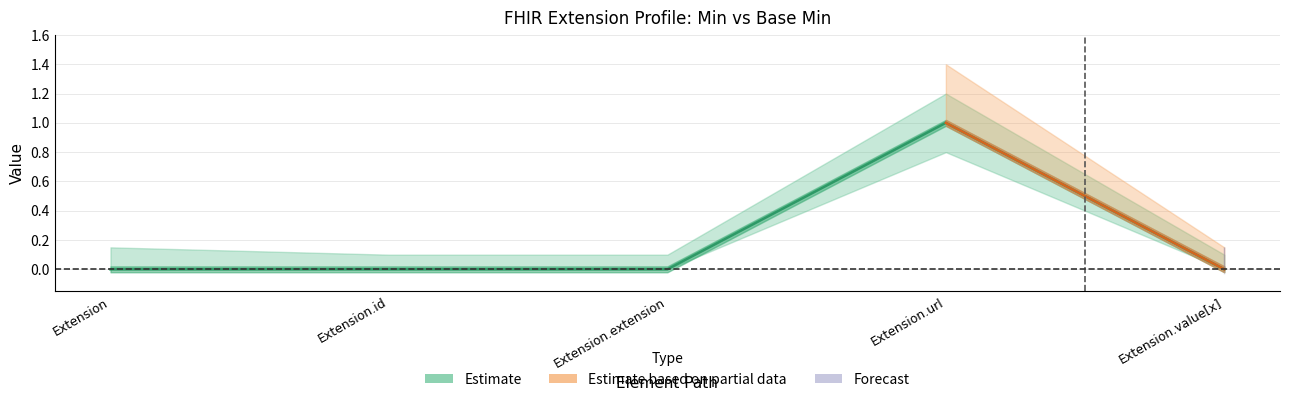

What is the label of the 5th point from the right?

Extension